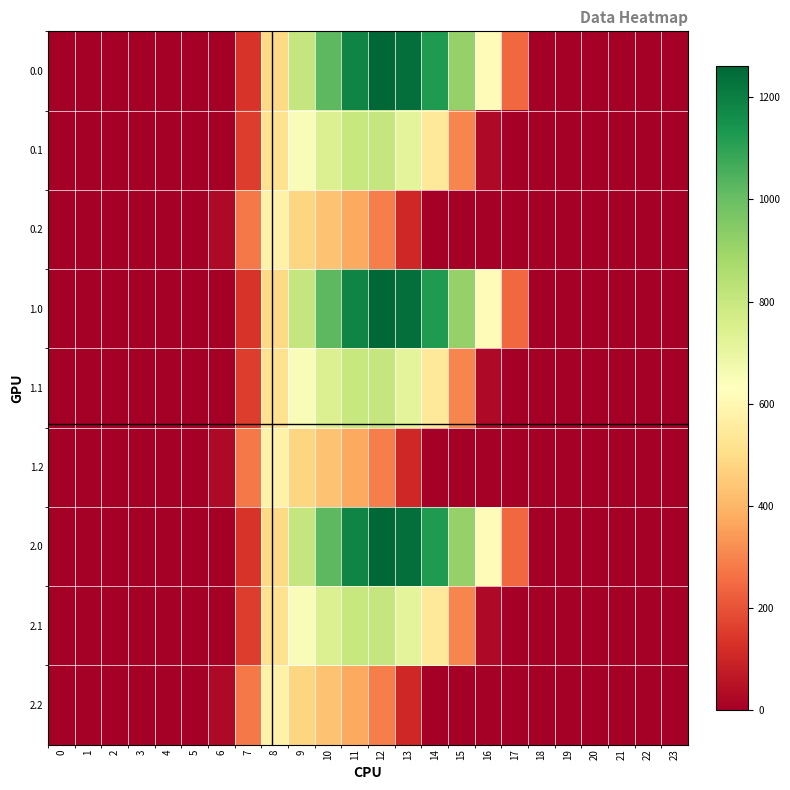

What is the difference between the highest and lowest values at 6?

29.3